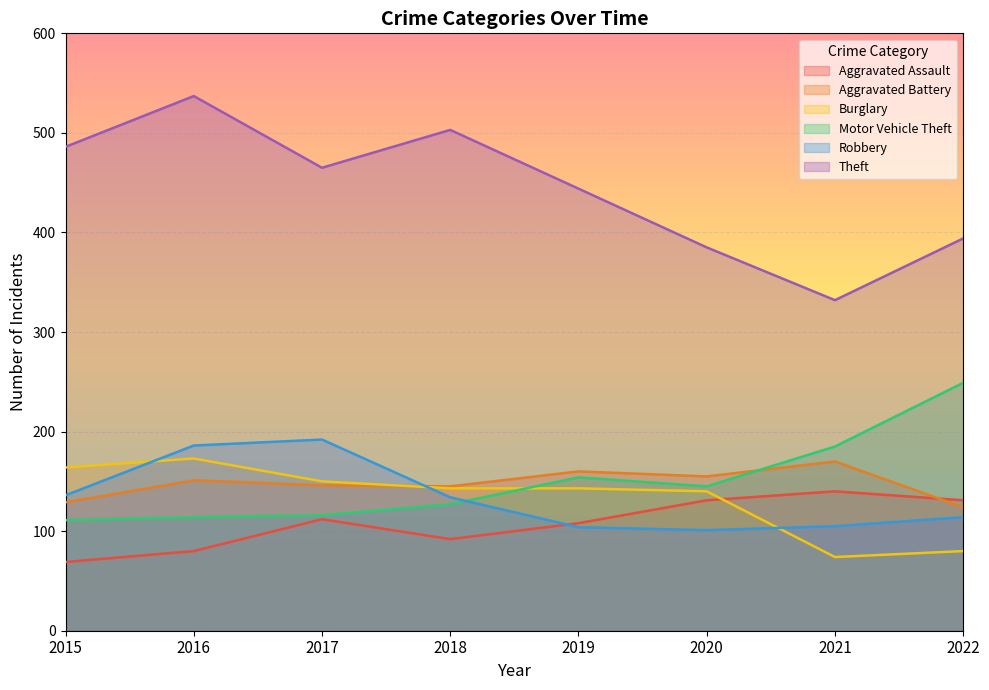

Where does the Theft series first go above 465?

2015